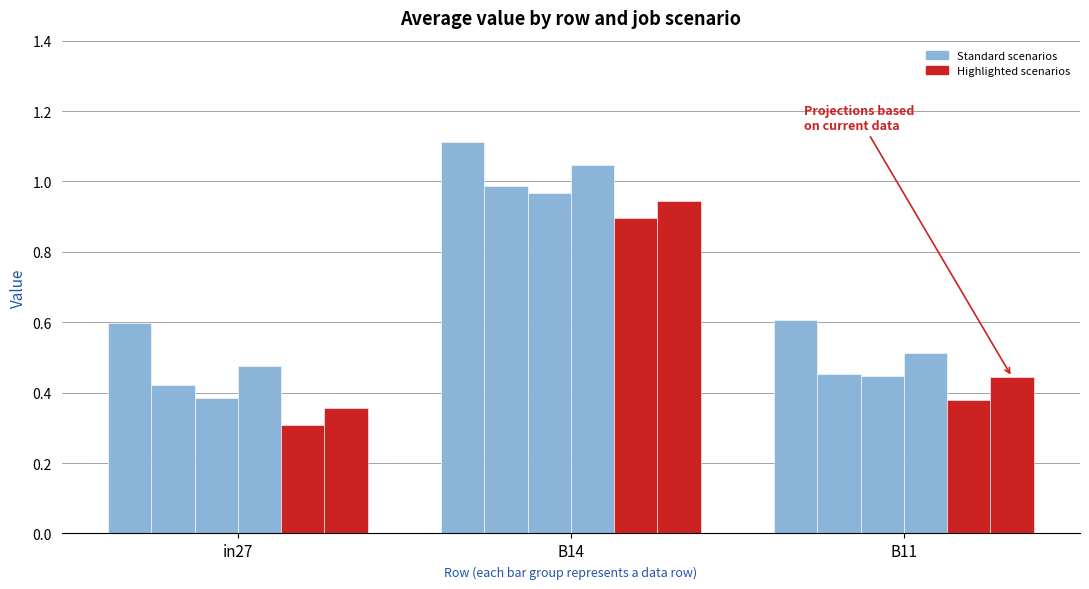

What is the maximum value shown in the chart?

1.1